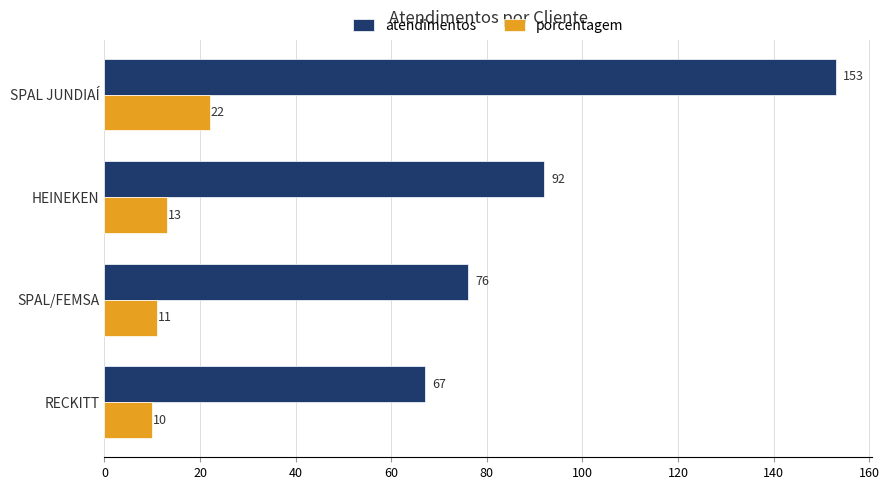

Which series has the largest total across all categories?

atendimentos